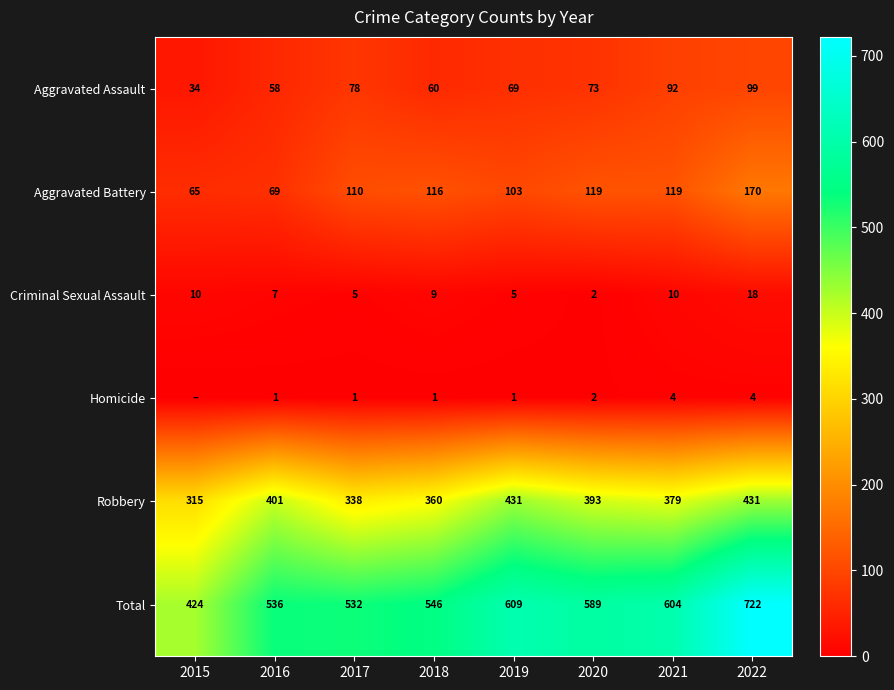

Which category has the lowest value in the Total series?

2015